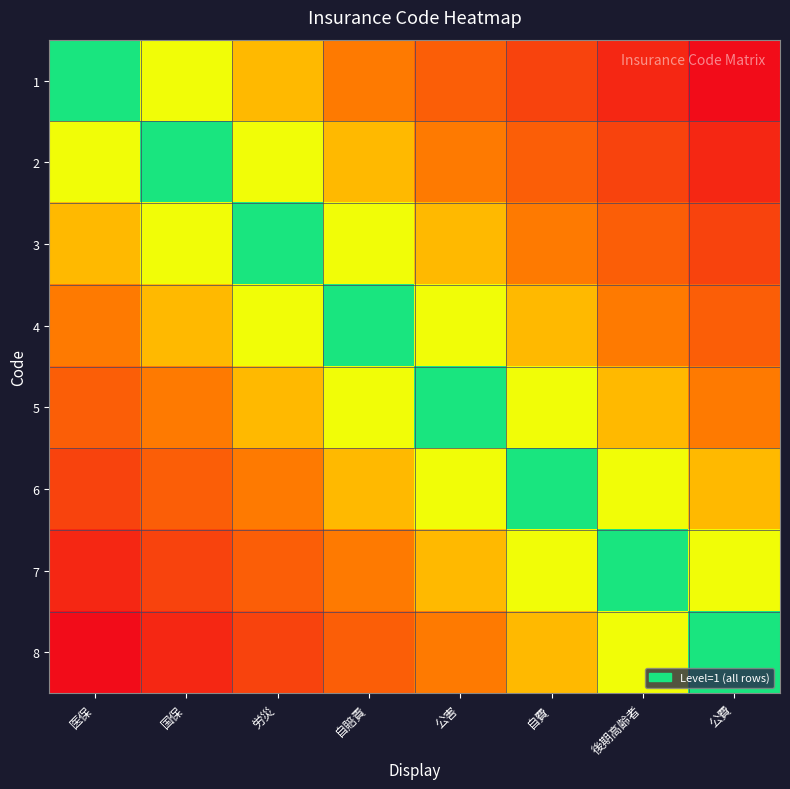

How many categories are shown in the chart?

8